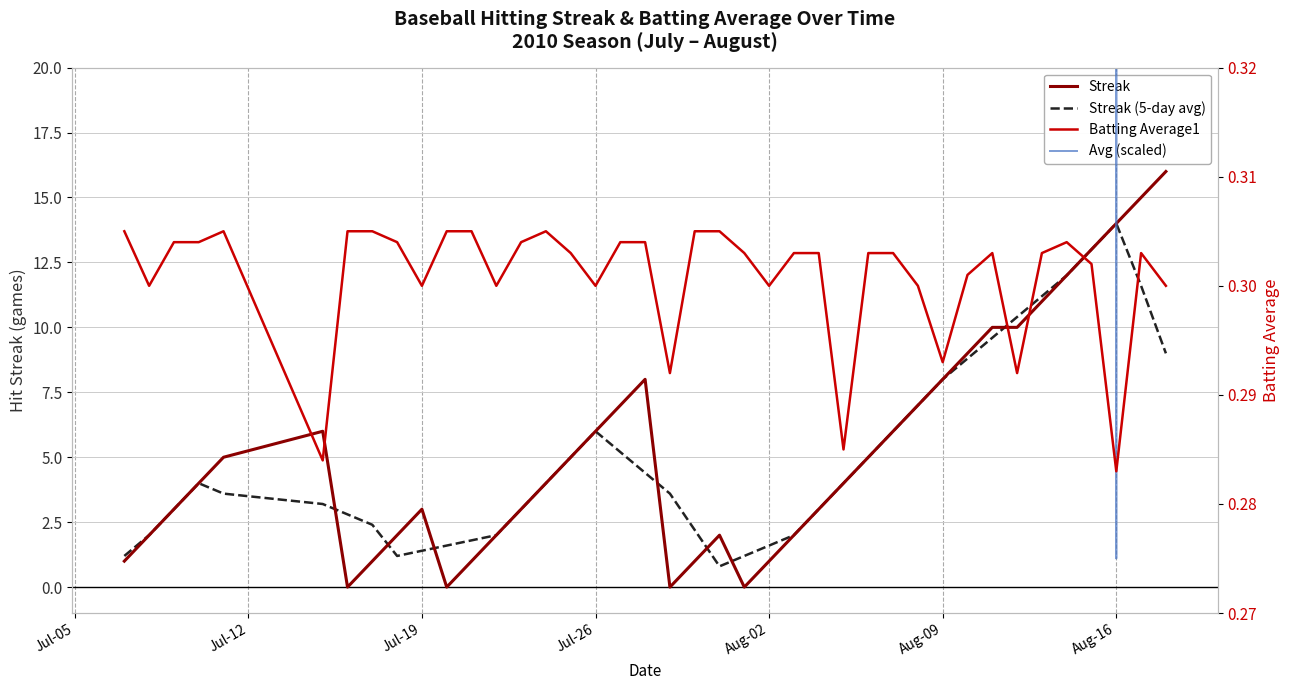

Which series ends up on top after the final intersection of Batting Average1 and Streak?

Streak